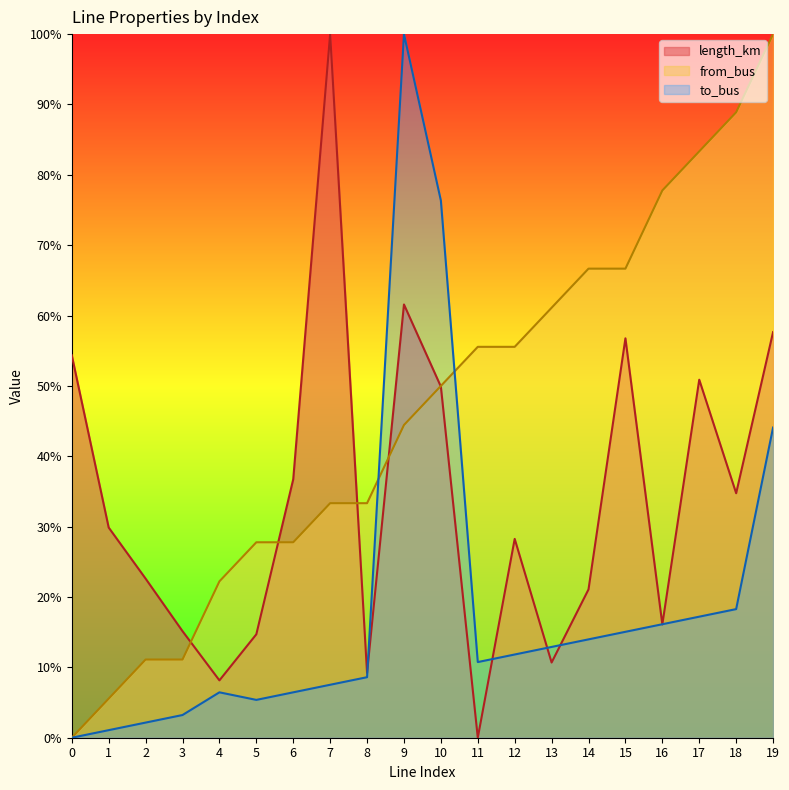

What is the difference between the second highest and second lowest values in the length_km series?

53.4